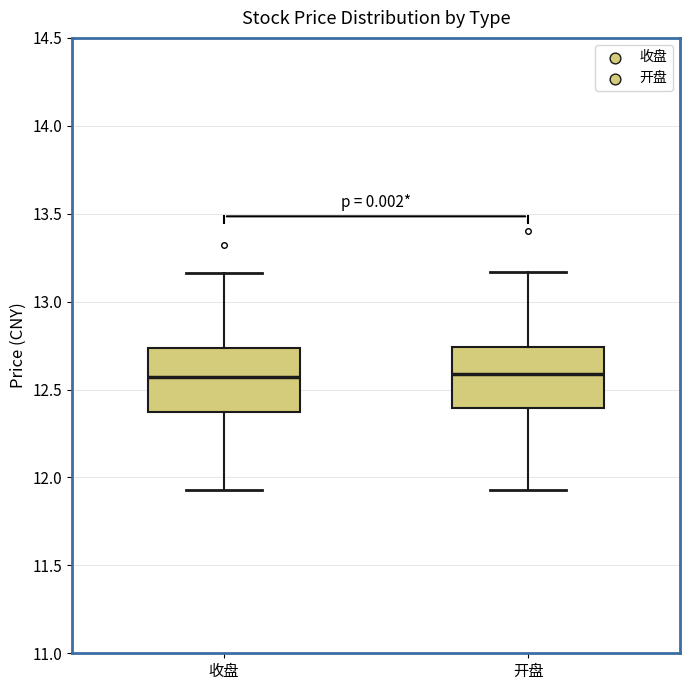

Reading left to right, transcribe this box plot: for each box, give where its median line is, the range the box spans, and where its two whiskers end, as read against the y-axis. The values are not printed on the chart, so give them approximately, as read against the axis.

收盘: median 12.55, box 12.35 to 12.75, whiskers 11.95 to 13.15
开盘: median 12.60, box 12.40 to 12.75, whiskers 11.95 to 13.15